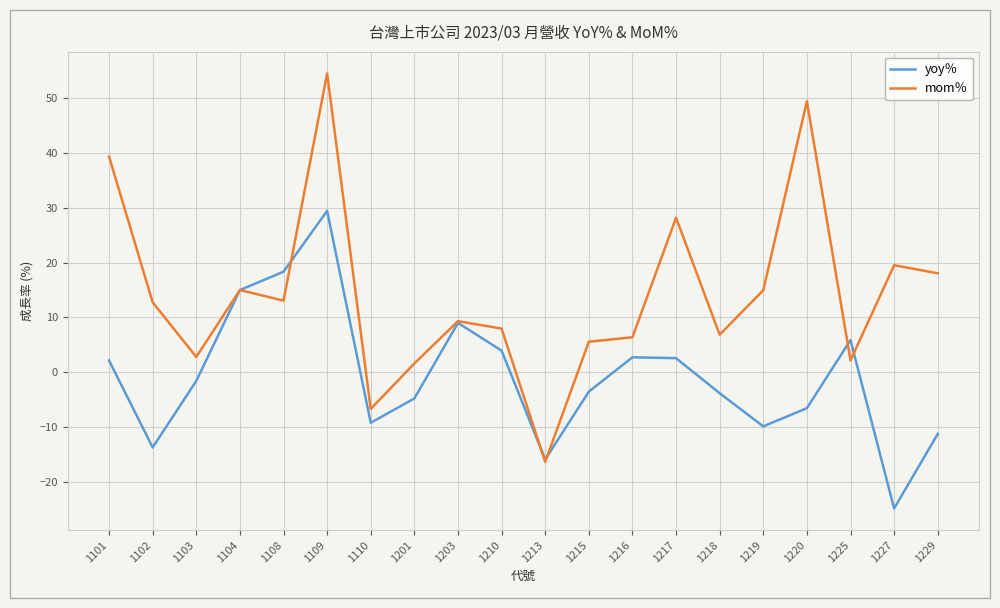

What is the sum of all mom％ values?

284.4